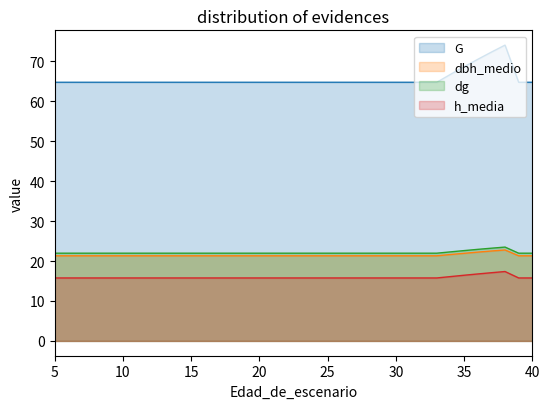

What is the value of the h_media point at the 22nd from the left?

15.8